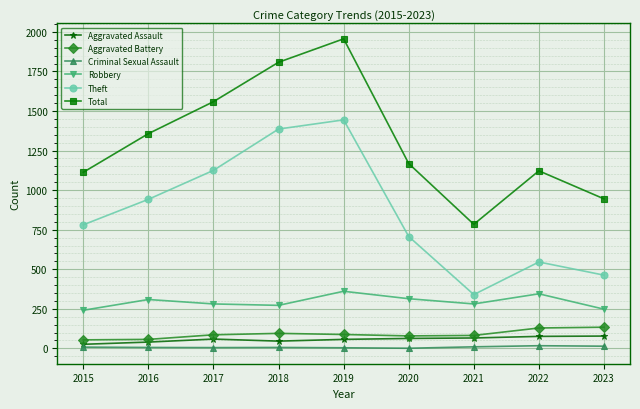

Does the chart have visible grid lines?

Yes